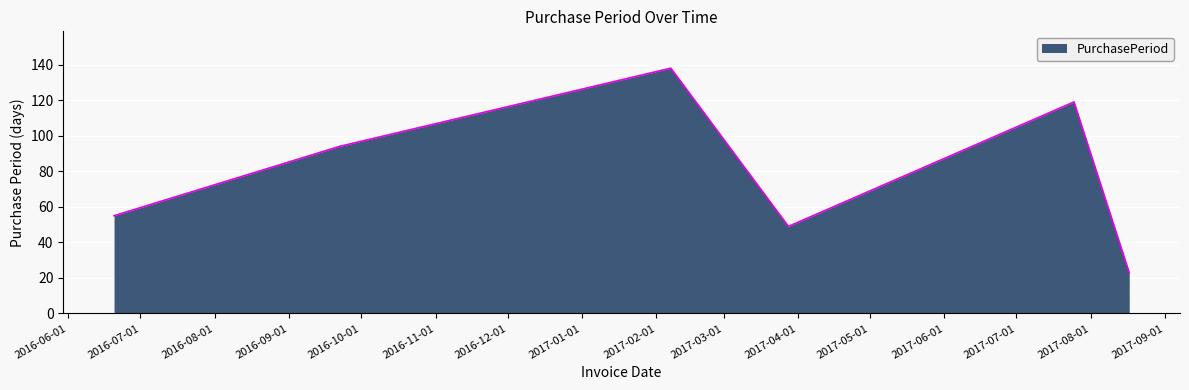

What is the minimum value shown in the chart?

23